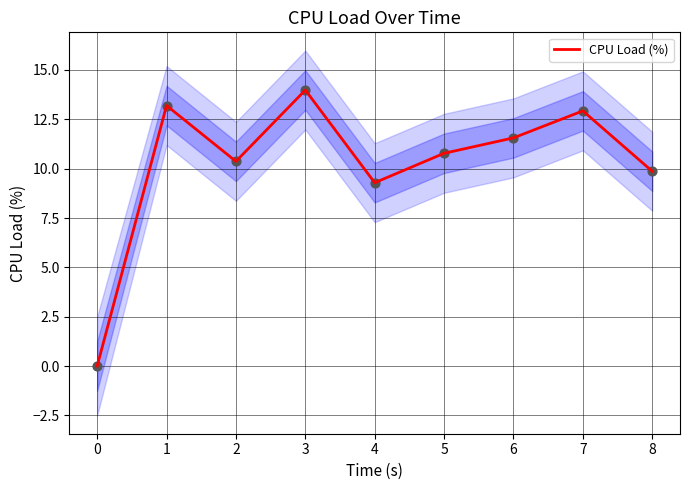

True or false: CPU Load (%) has a value of 10.4 at 2.

True